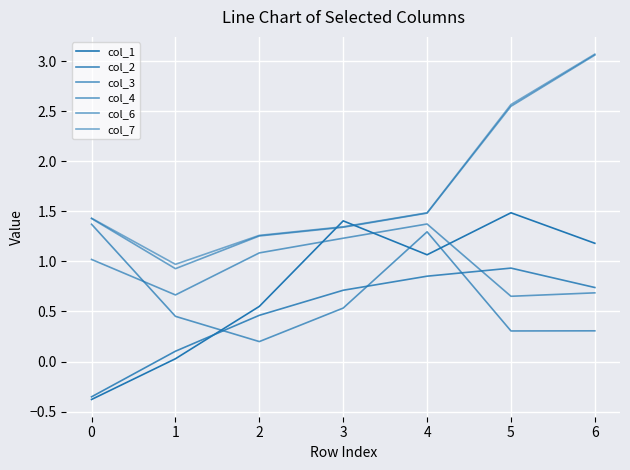

Which series has the largest total across all categories?

col_7